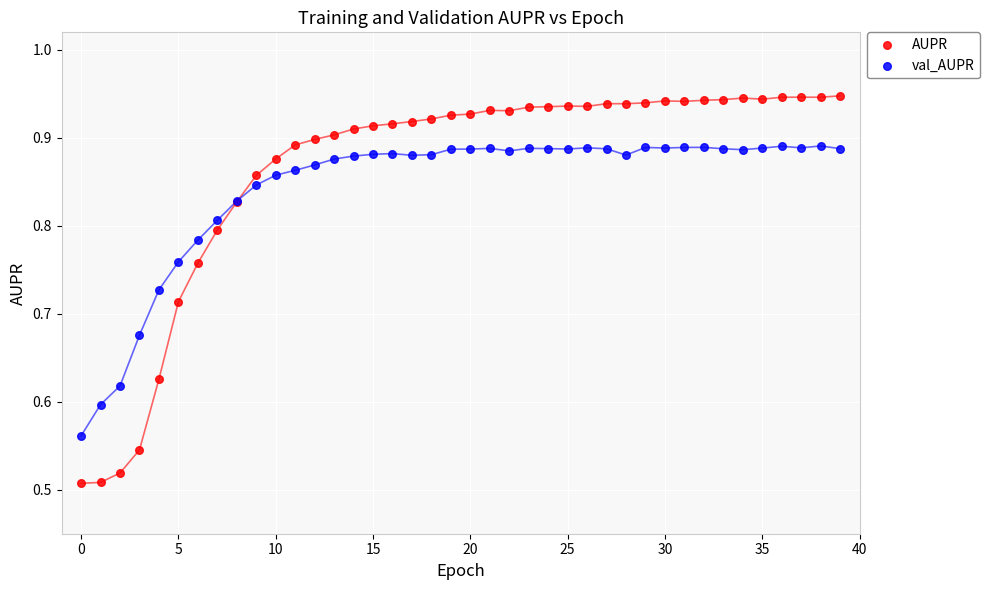

Which series reaches the maximum Y coordinate?

AUPR